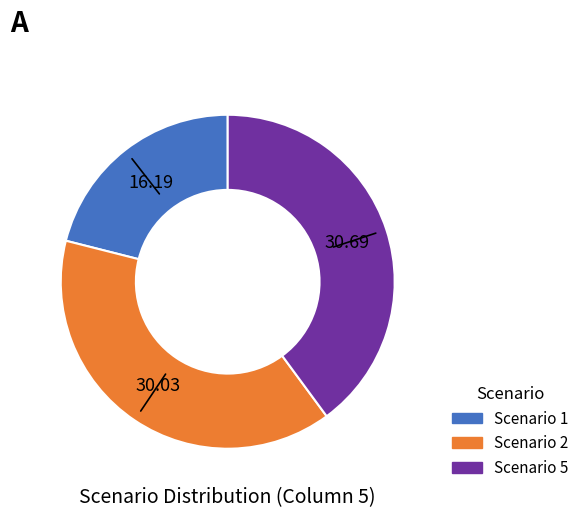

Is there any slice that represents more than half of the pie?

No